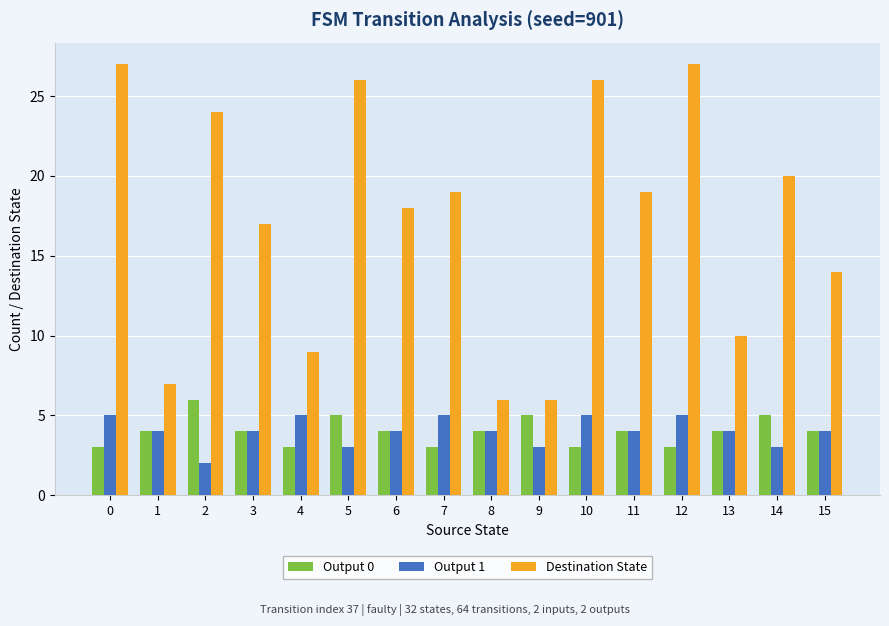

What is the total value across all series at 10?

34